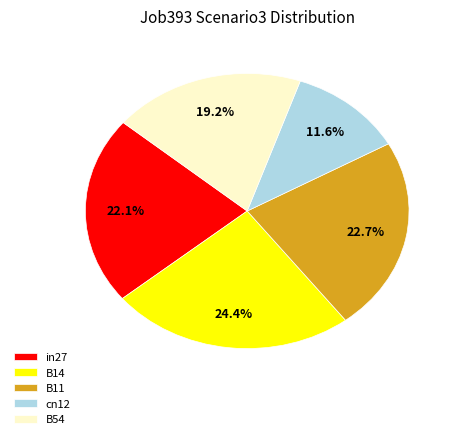

How much of the chart is everything except cn12?

88.4%